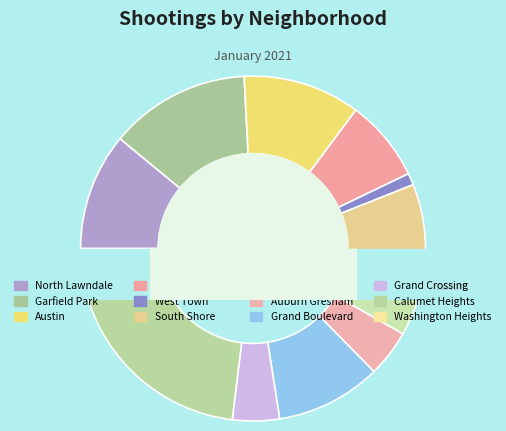

What percentage is the Garfield Park slice, to the nearest percent?

13%